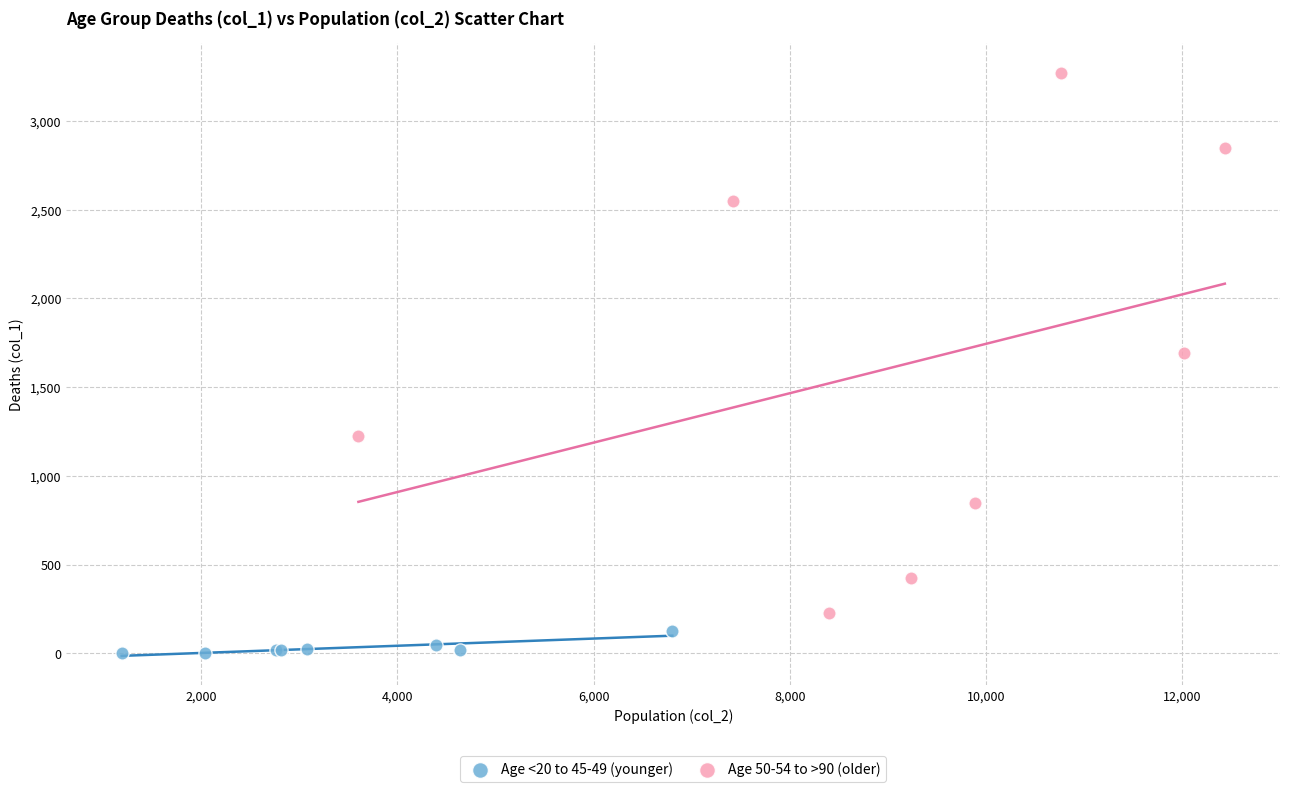

Which series reaches the minimum Y coordinate?

Age <20 to 45-49 (younger)